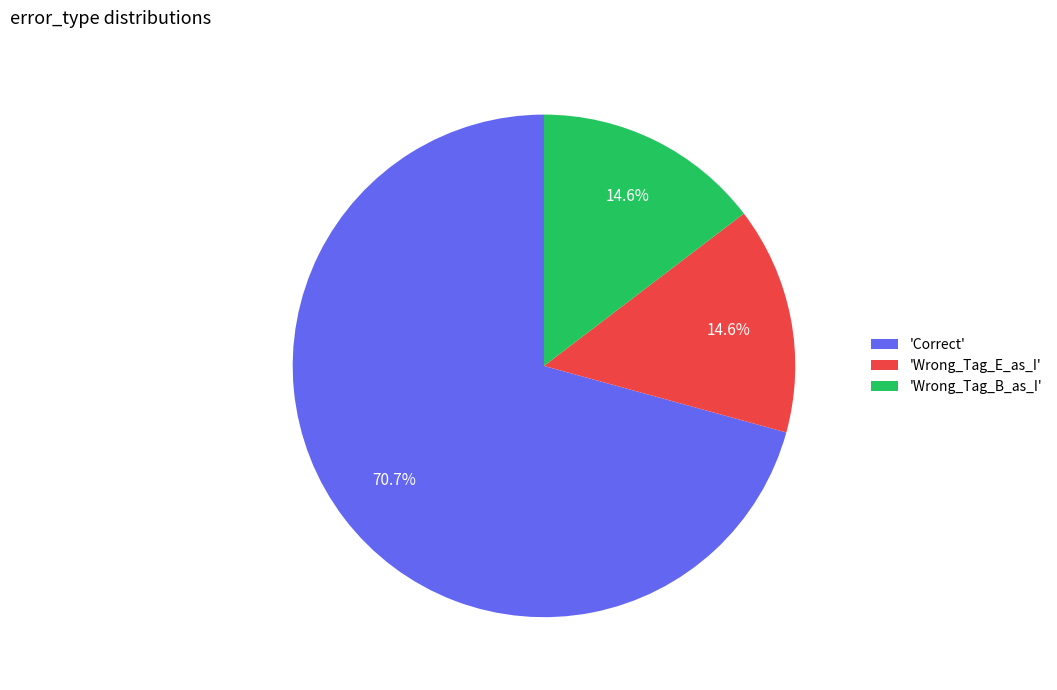

What is the largest slice in the pie chart?

'Correct'